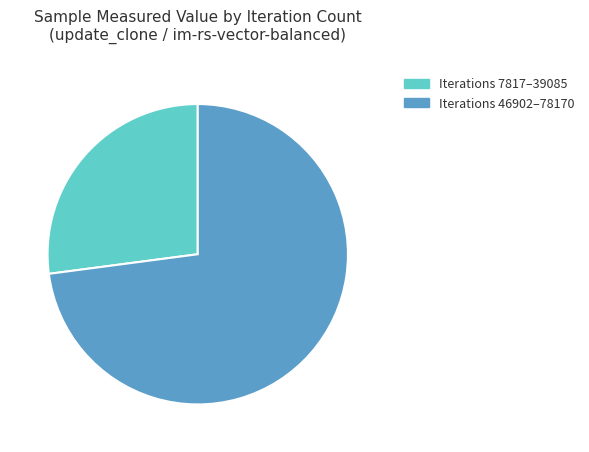

Does Iterations 7817–39085 represent more than half of the total?

No